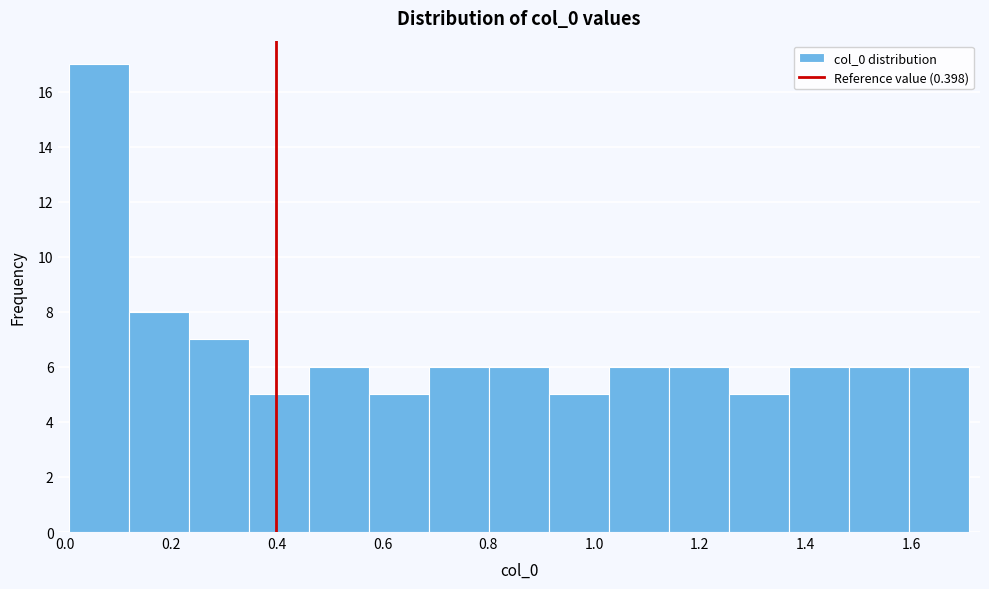

Which range on the x-axis has the tallest bar?

0.00 to 0.12